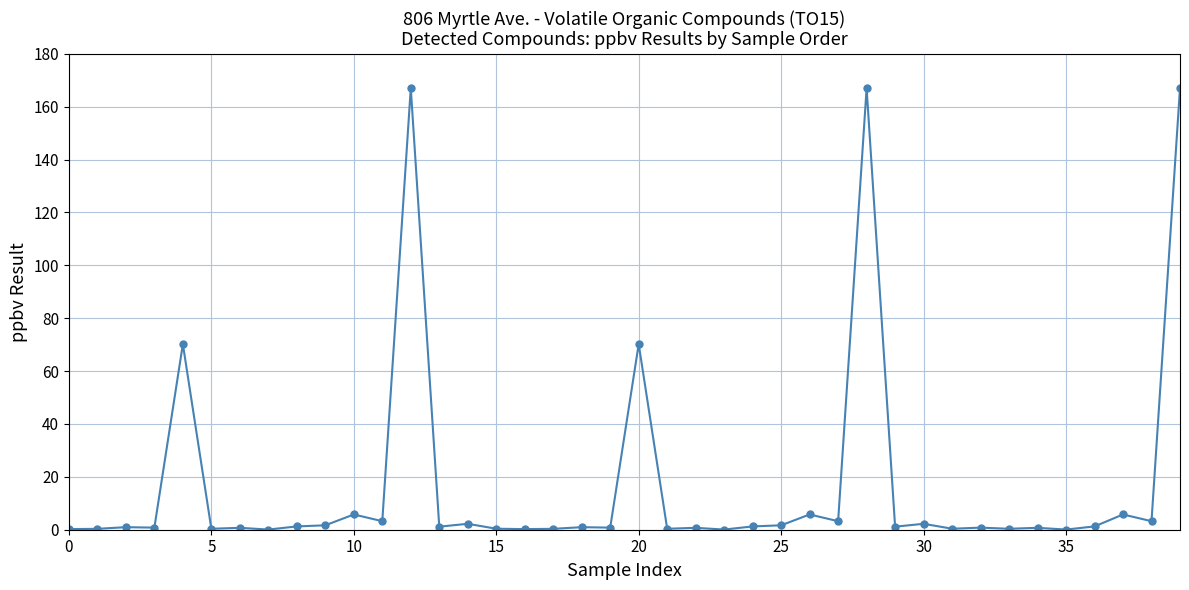

What is the greatest value displayed?

167.0